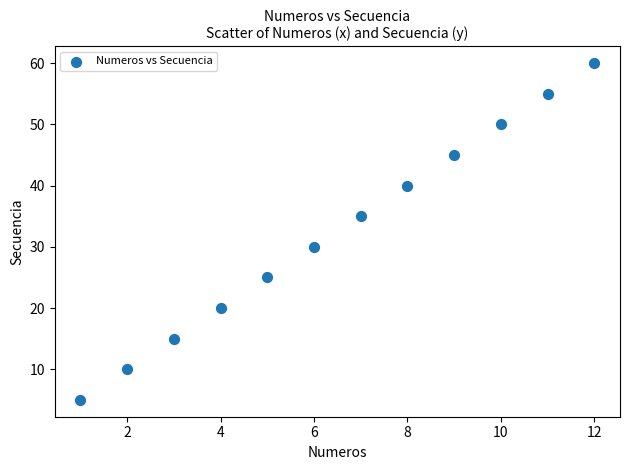

What Y value in the scatter plot is closest to 32?

30